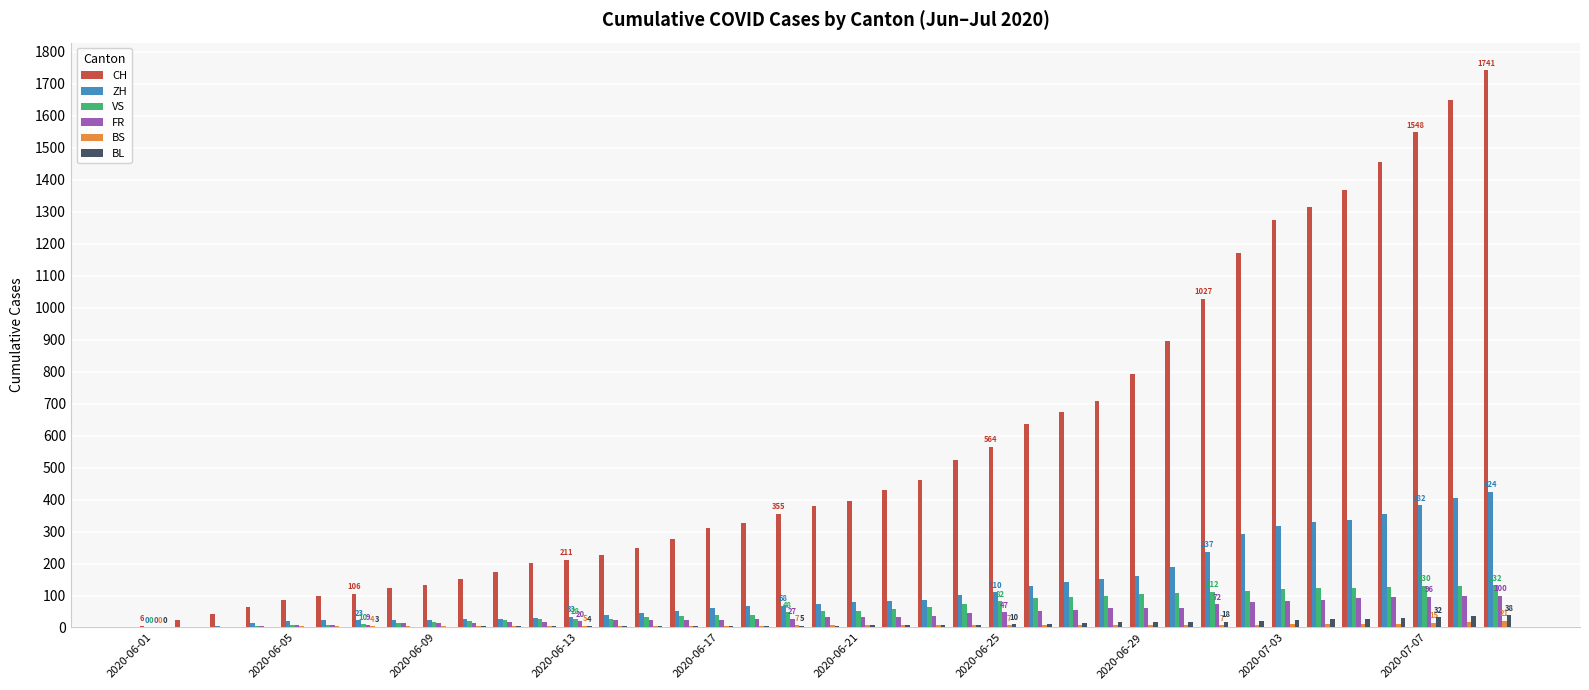

Which series has the largest total across all categories?

CH